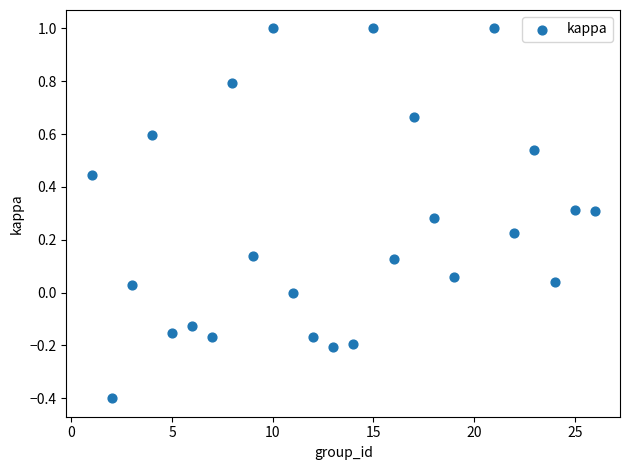

What is the range of X values (max minus min)?

25.0